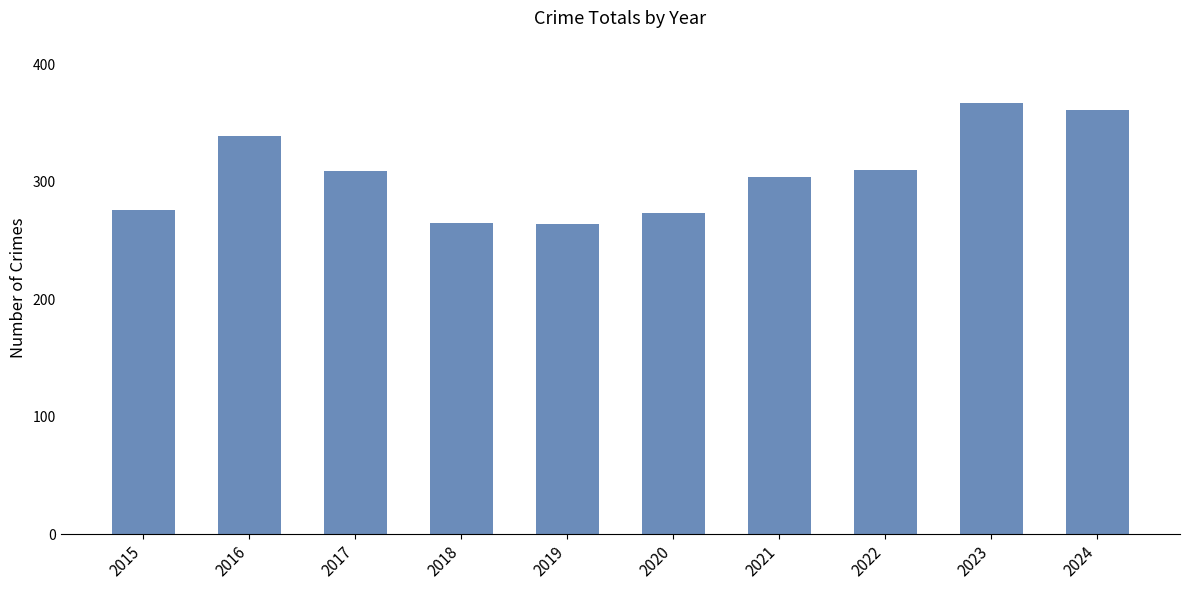

Does the chart contain stacked bars?

No